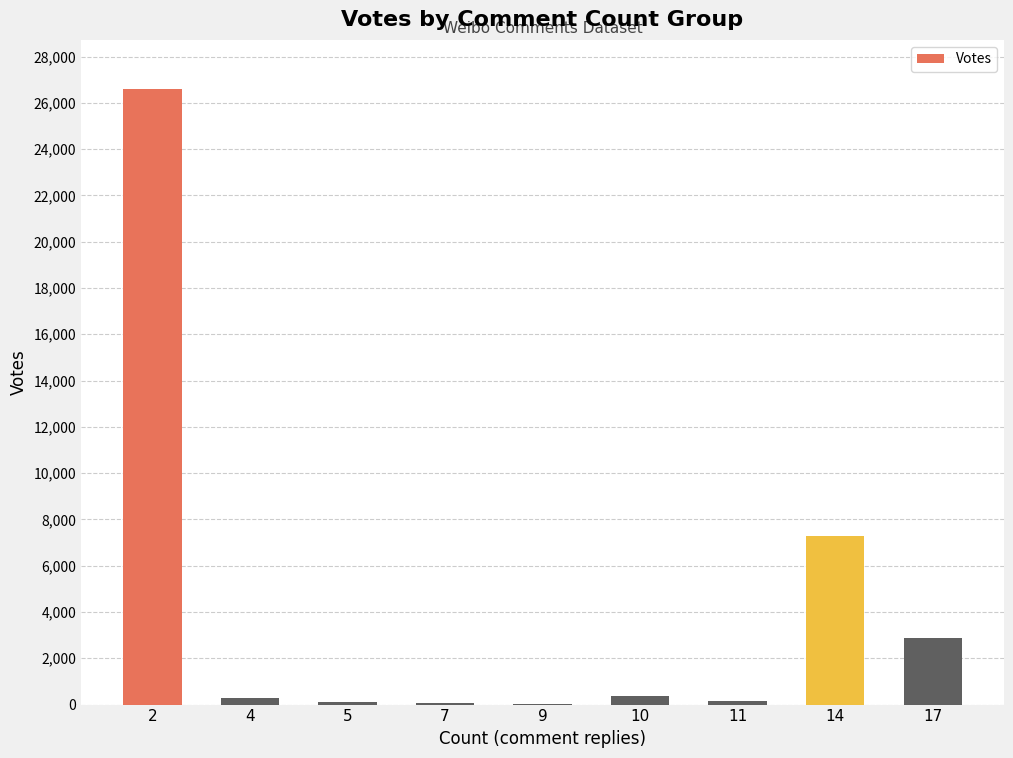

Read the value at 7, to the nearest 10.

50